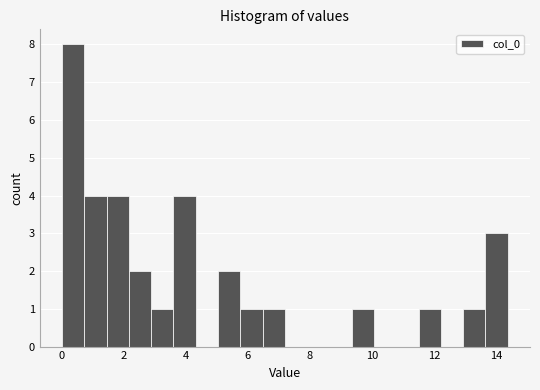

Around what value on the x-axis is the tallest bar? Give the approximate position of its centre, as read against the axis.

0.4